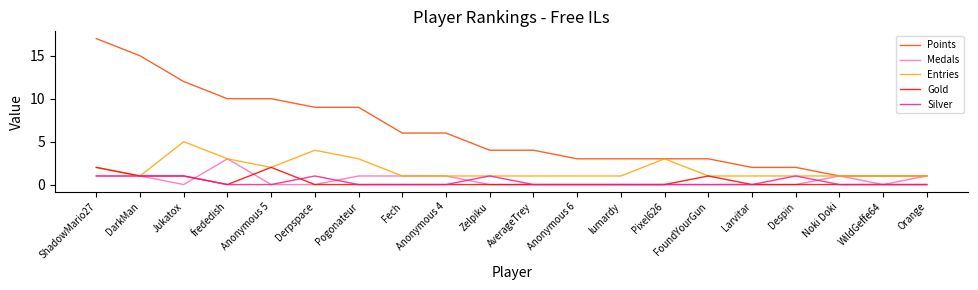

The value of Silver at Derpspace is 1. True or false?

True